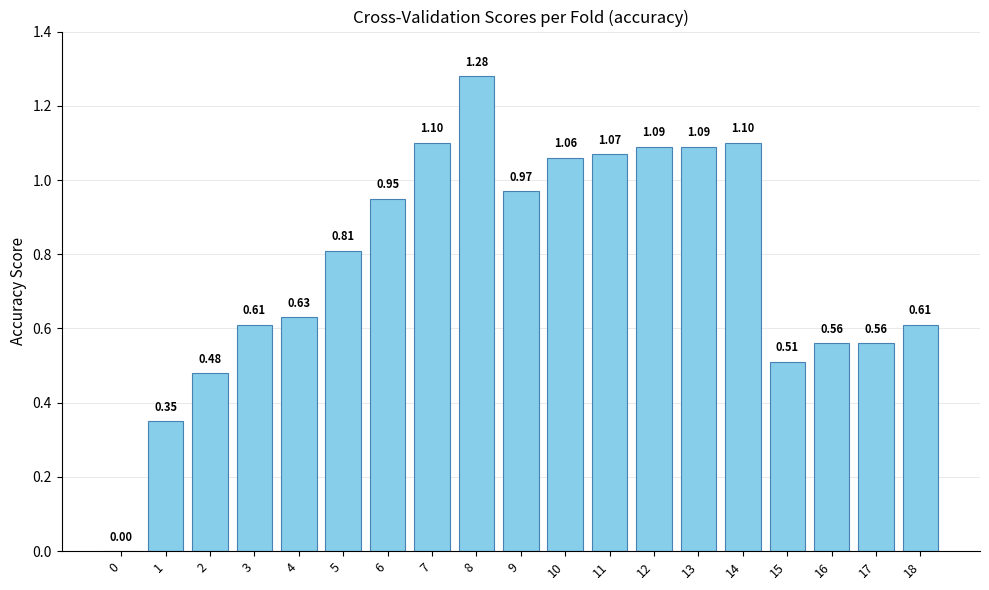

Between 8 and 4, which is larger?

8